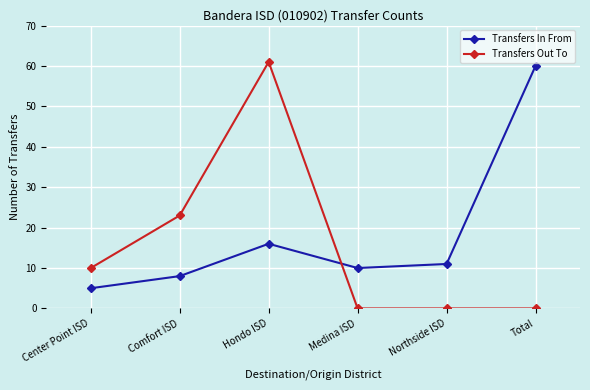

In Transfers Out To, how many points are higher than both neighbors (excluding endpoints)?

1